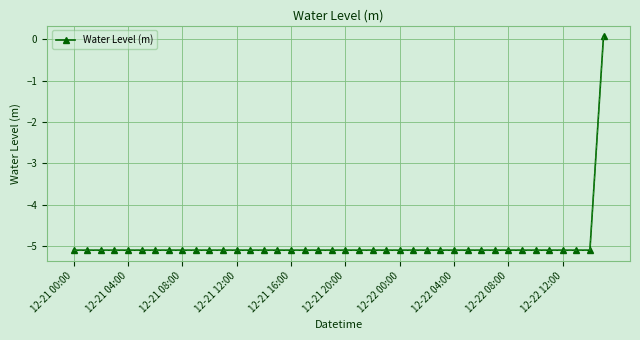

What is the difference between the maximum and second lowest values?

5.2